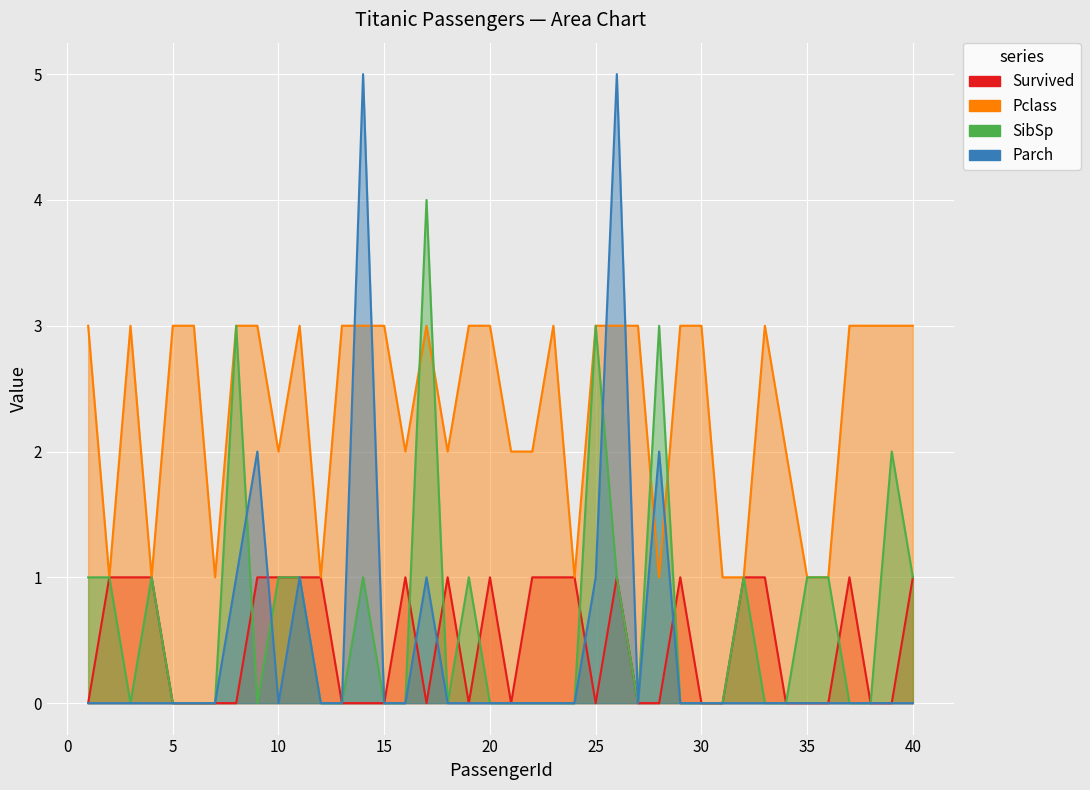

Rank the series by their maximum value, from lowest to highest.

Survived, Pclass, SibSp, Parch